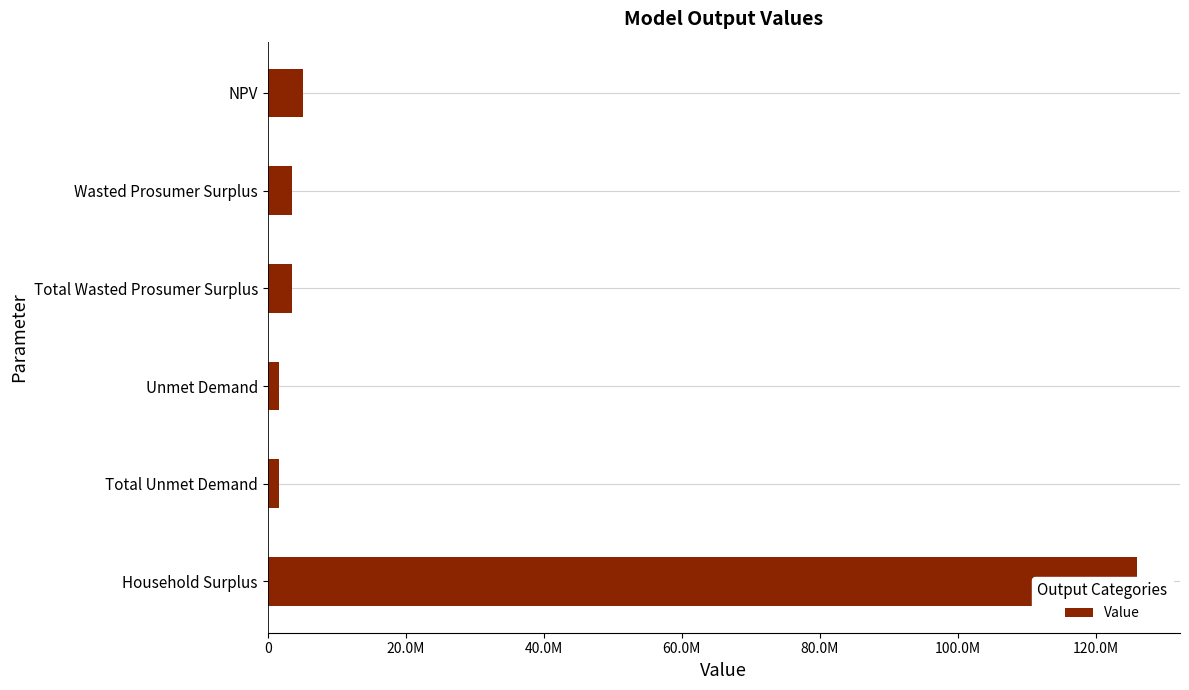

What is the greatest value displayed?

125916101.1